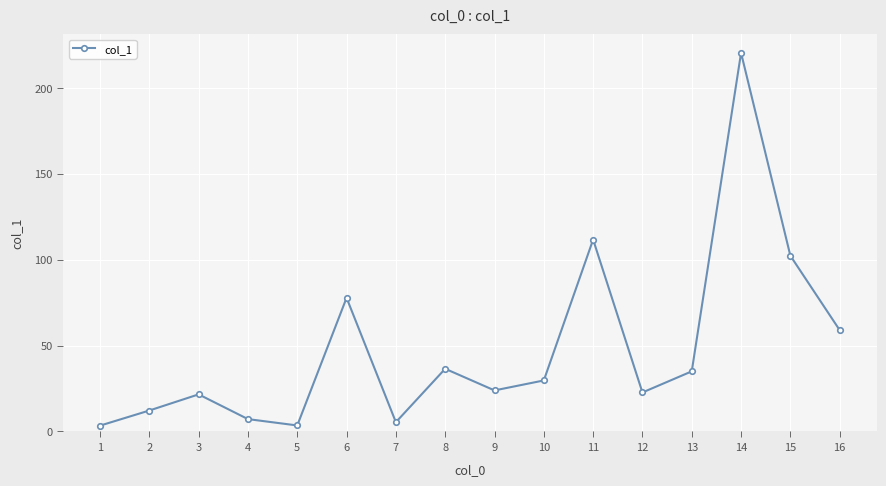

What is the difference between the second highest and minimum values?

108.3